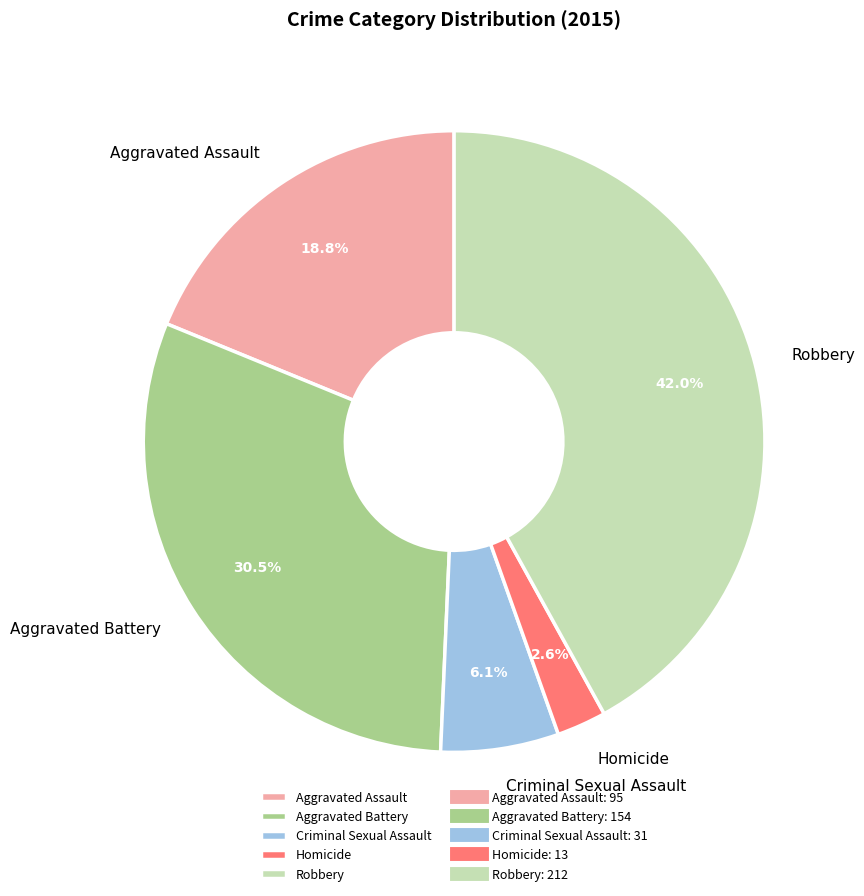

Which has a higher value, Criminal Sexual Assault or Homicide?

Criminal Sexual Assault